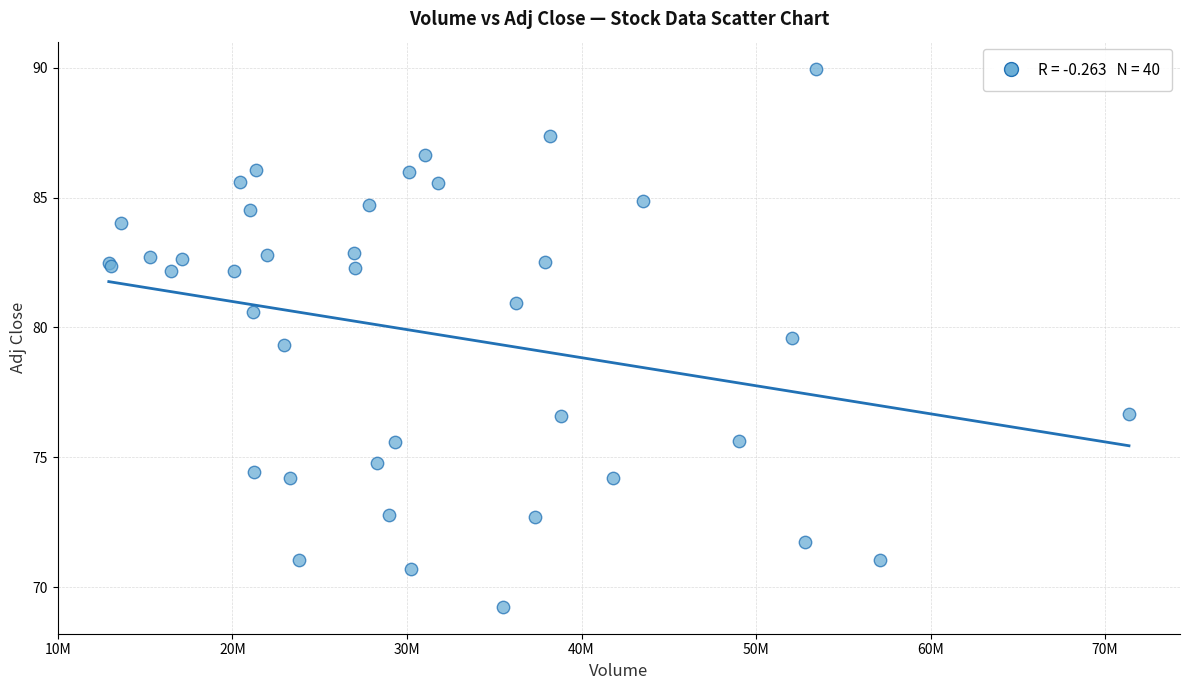

What Y value in the scatter plot is closest to 79?

79.3